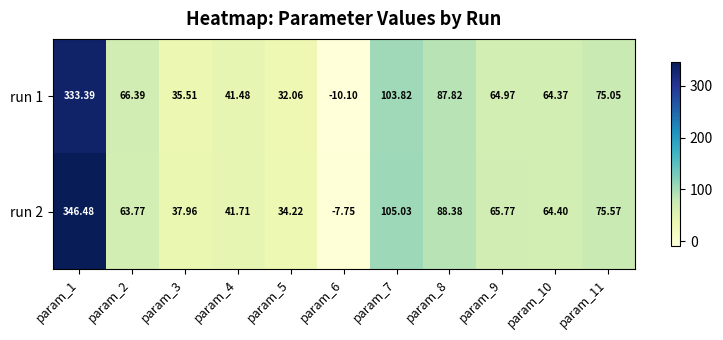

Is the value of run 2 at param_8 greater than the value of run 1 at param_10?

Yes